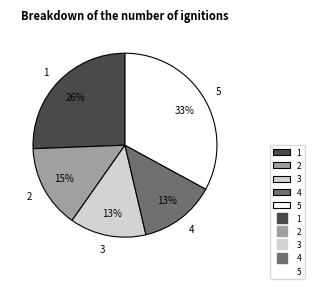

Which has a higher value, 5 or 4?

5